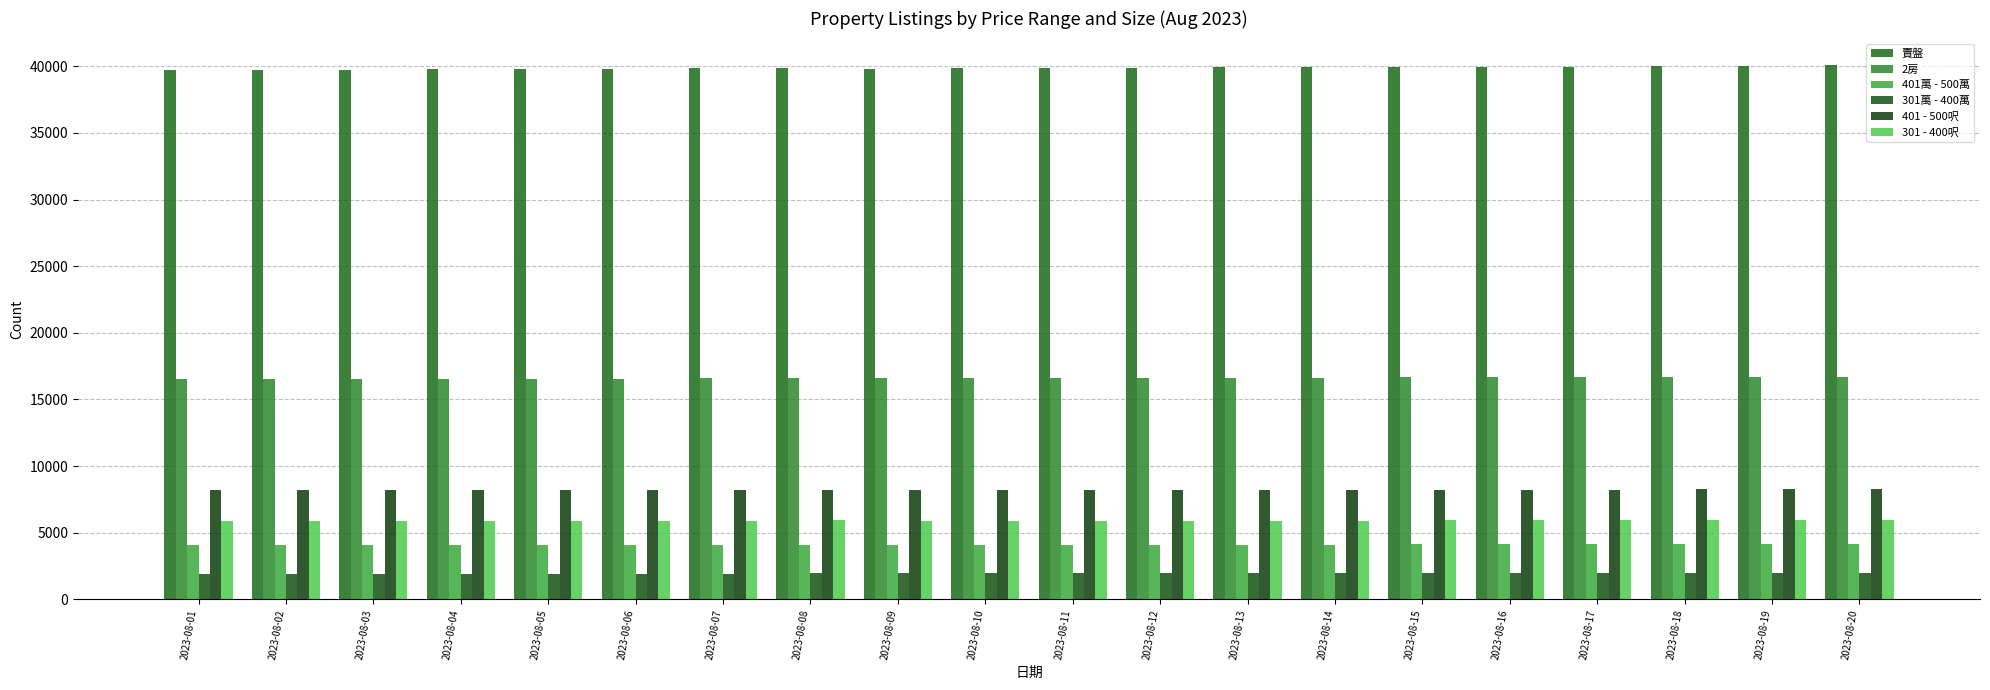

How many categories are shown in the chart?

20